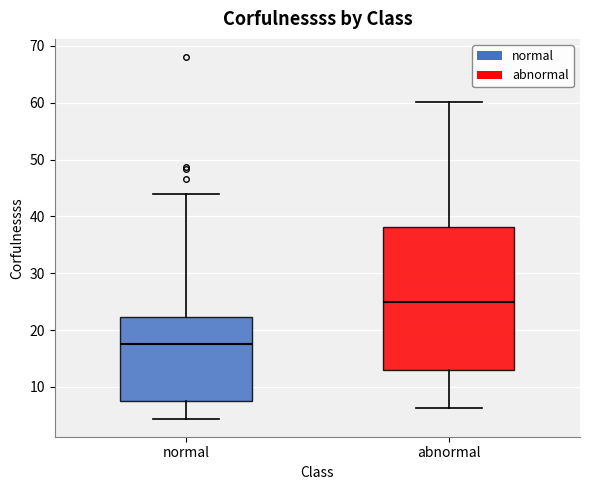

Which box has the highest median line?

abnormal